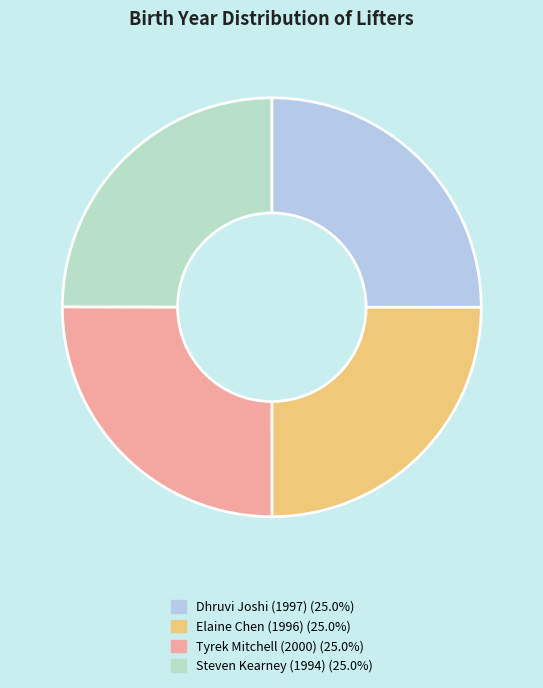

How many slices are in this pie chart?

4